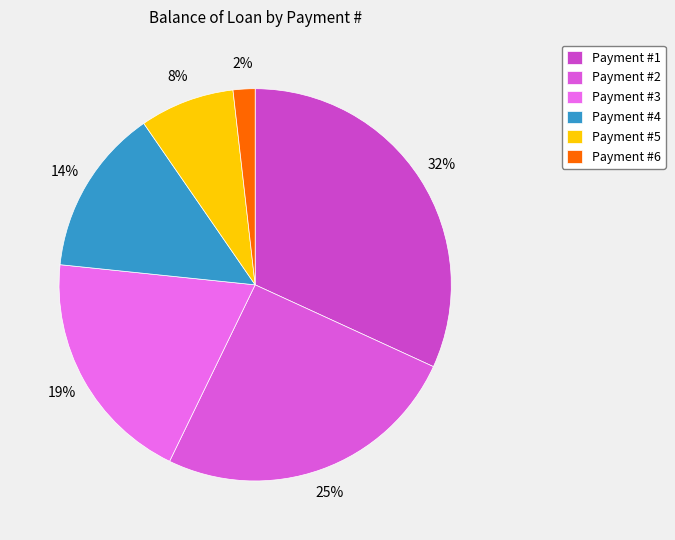

How many segments does this pie chart have?

6